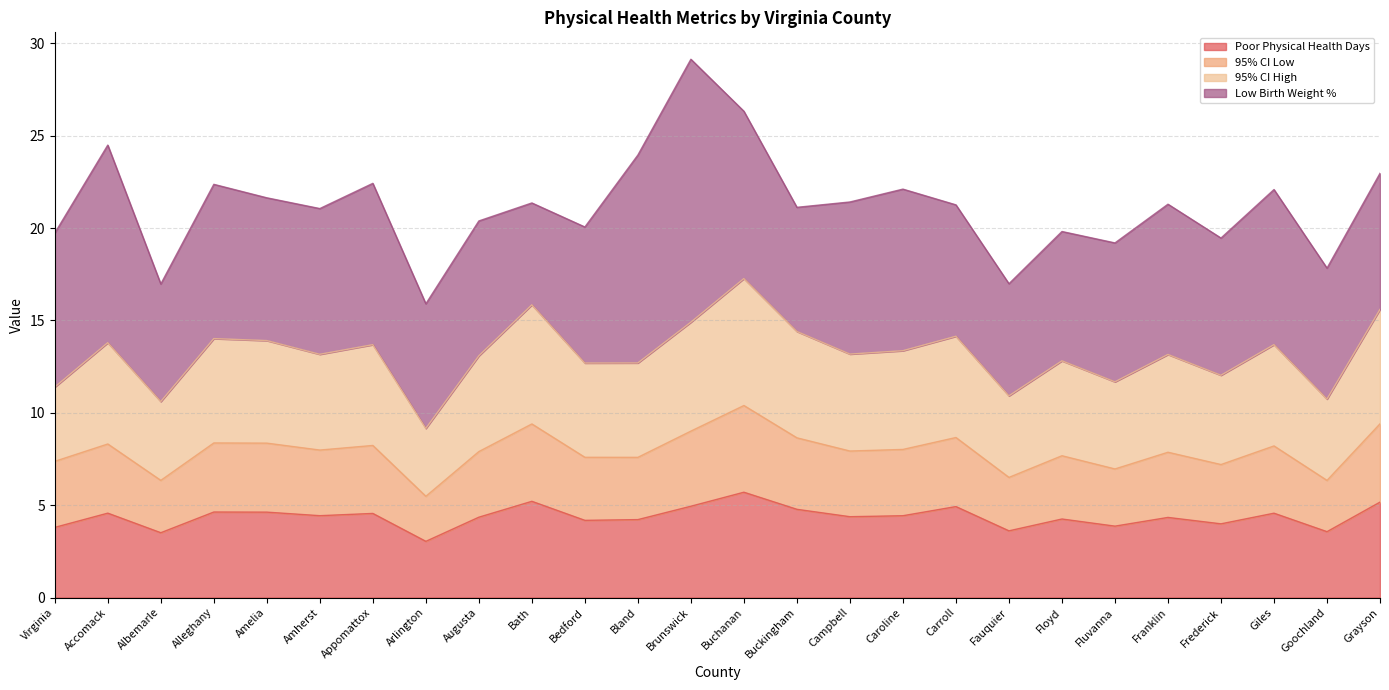

The value of Poor Physical Health Days at Amherst is 4.4. True or false?

True